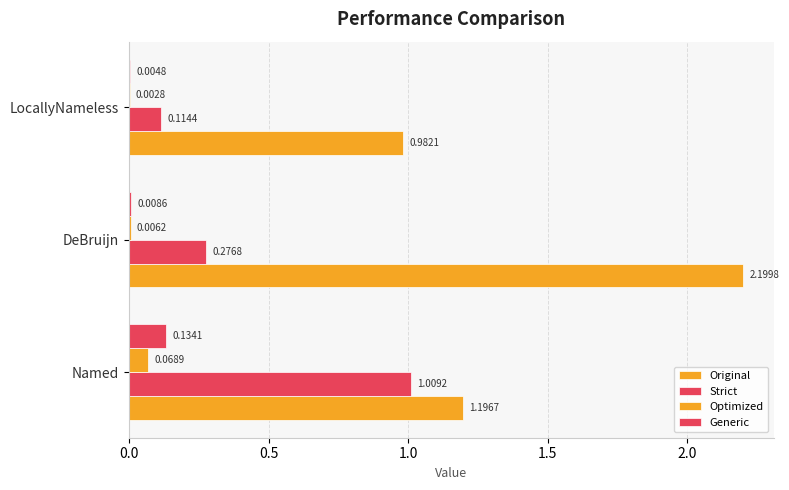

How many data points does each series have?

3